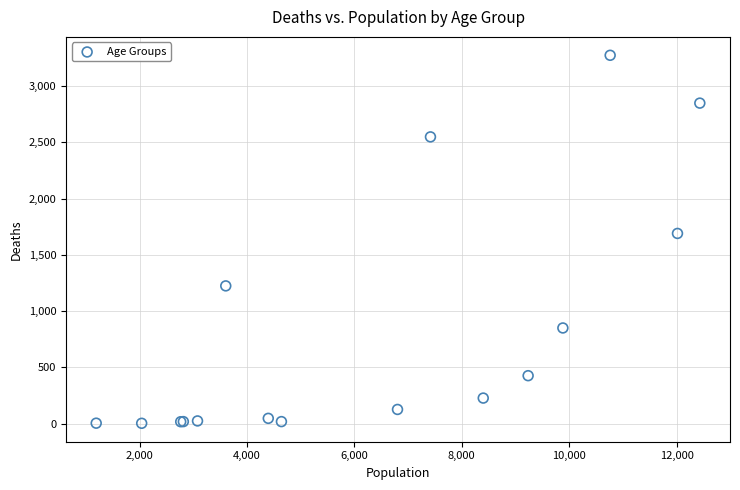

What Y value in the scatter plot is closest to 1638?

1690